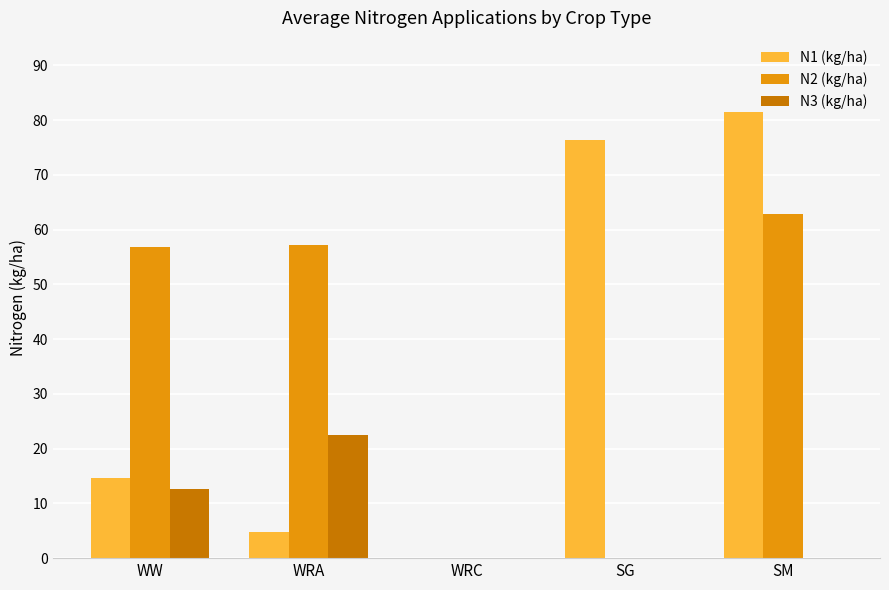

How many data points does each series have?

5